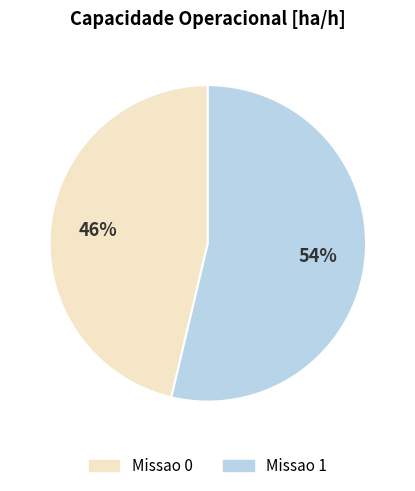

Does Missao 0 account for over 50% of the chart?

No